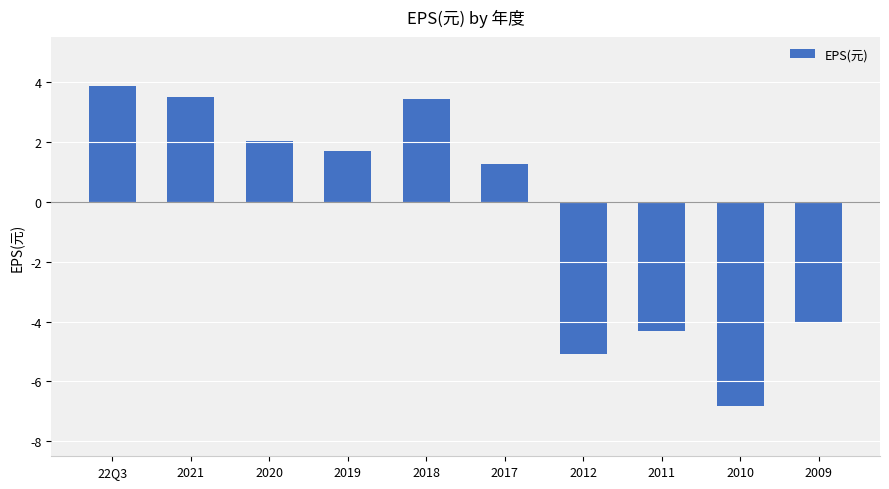

What is the label of the 1st bar from the right?

2009